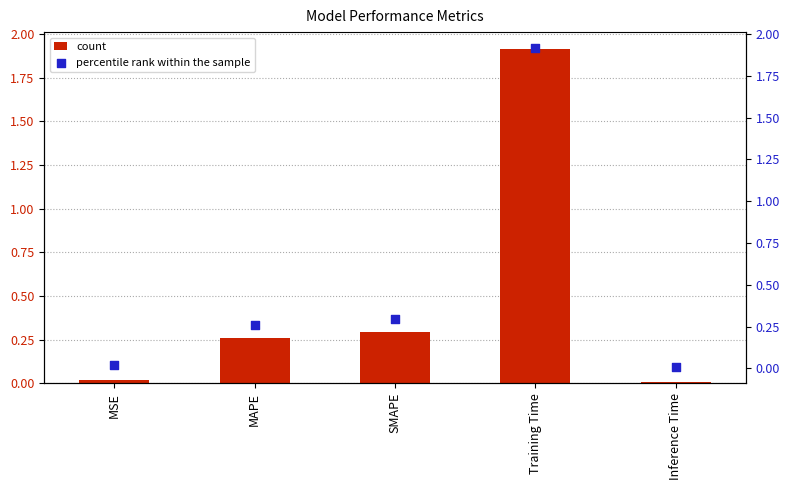

Which series reaches the minimum Y coordinate?

col_1